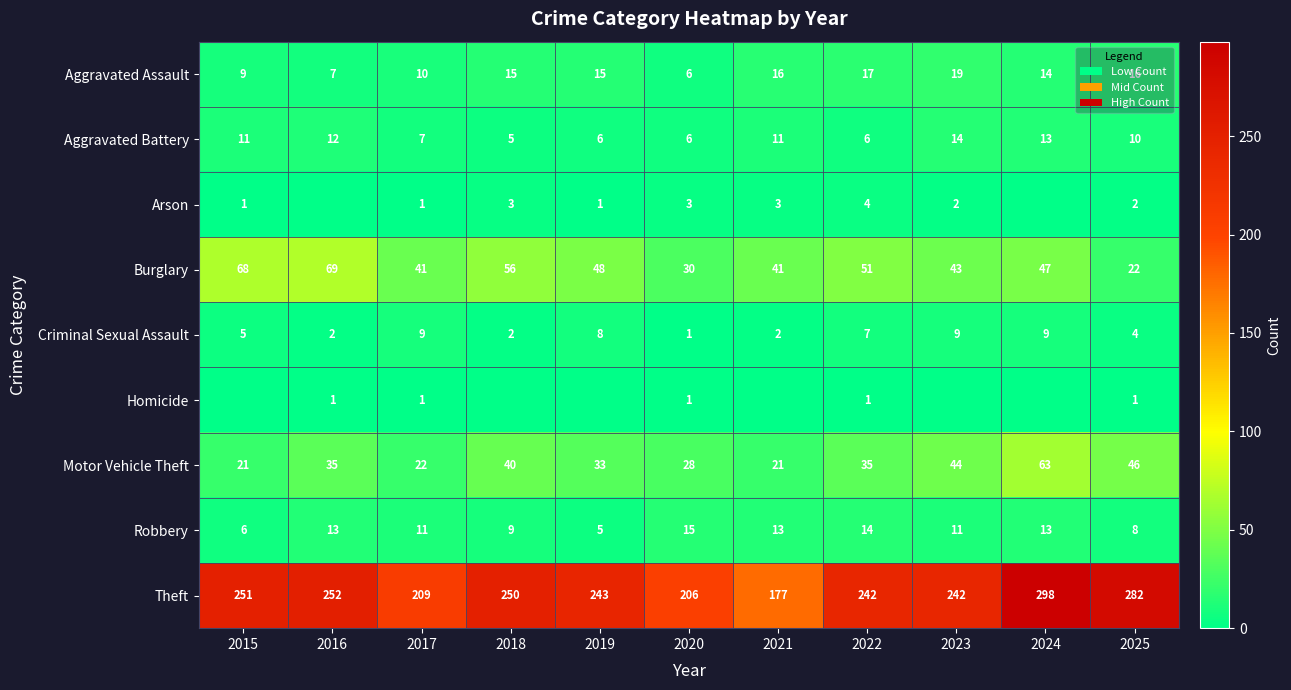

What is the difference between the highest and lowest values at 2017?

208